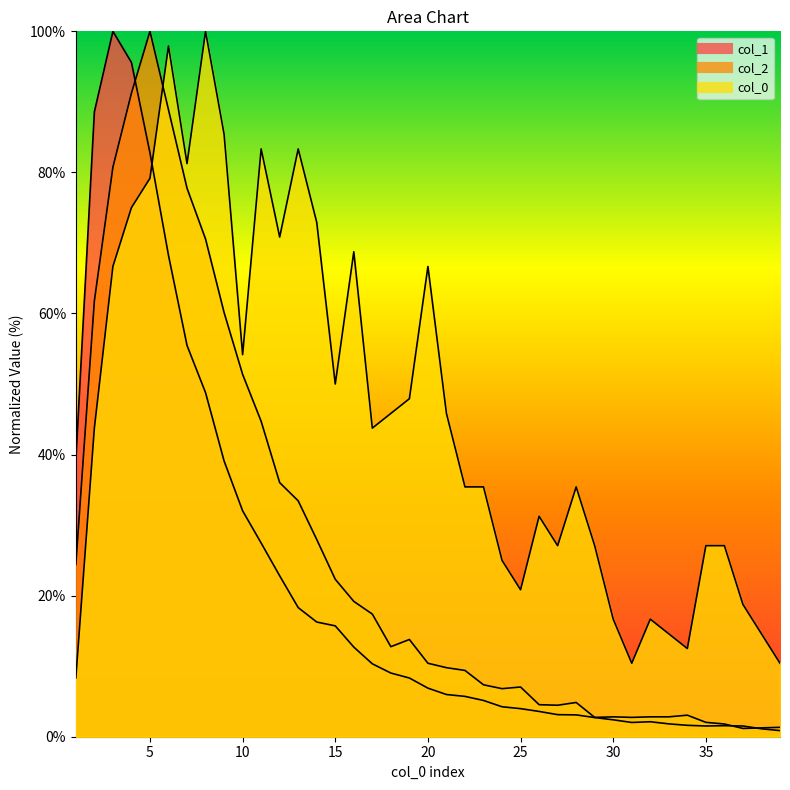

Where is the first local minimum for col_1?

31